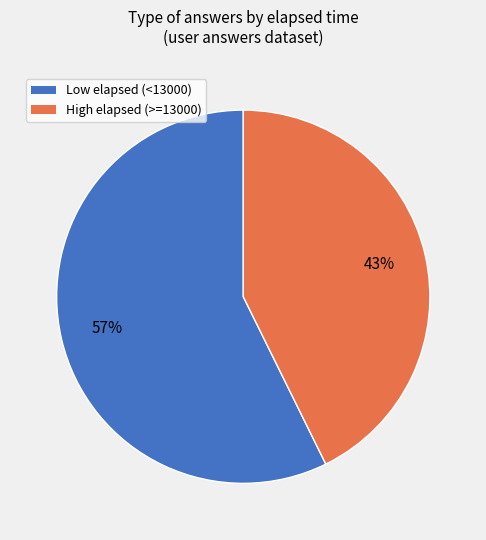

Which slice is the smallest?

High elapsed (>=13000)